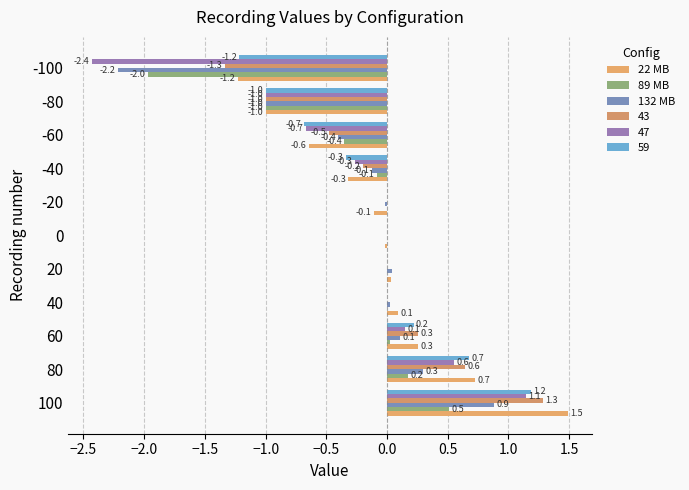

Which series has the largest total across all categories?

22 MB